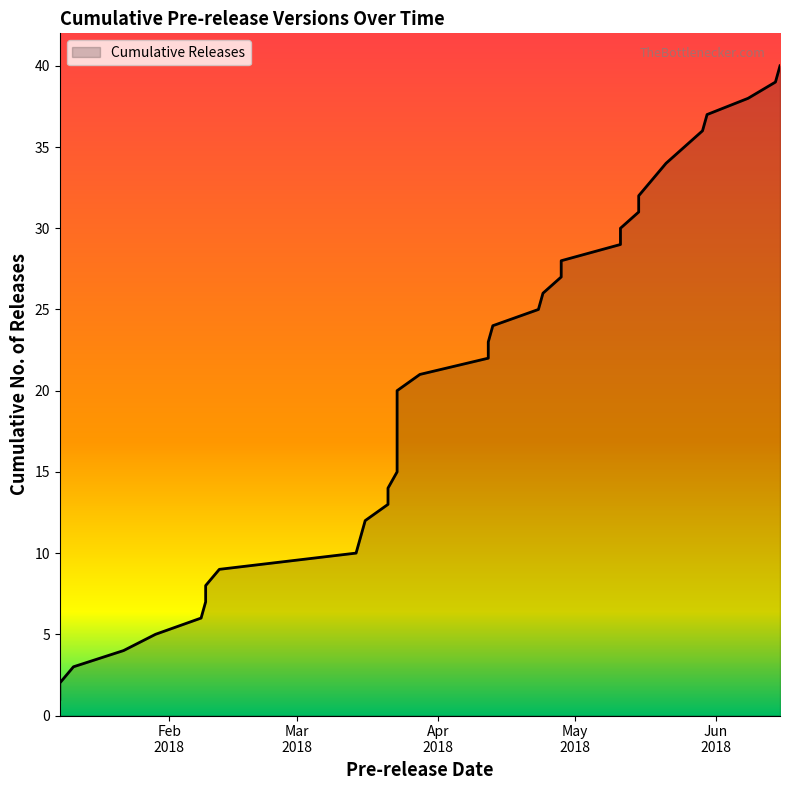

How many data points does each series have?

40